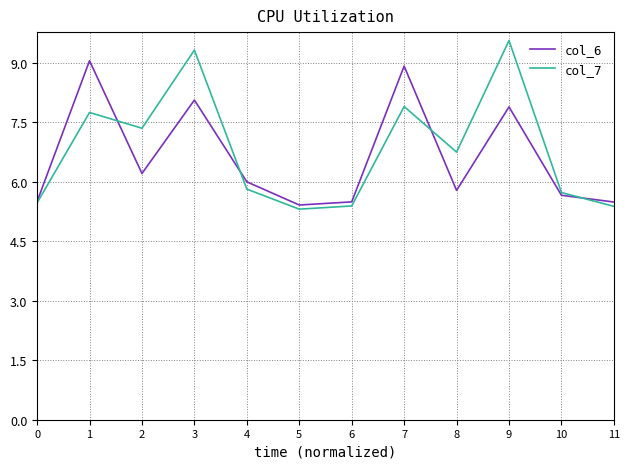

Where is col_7 nearest to the value 7?

8